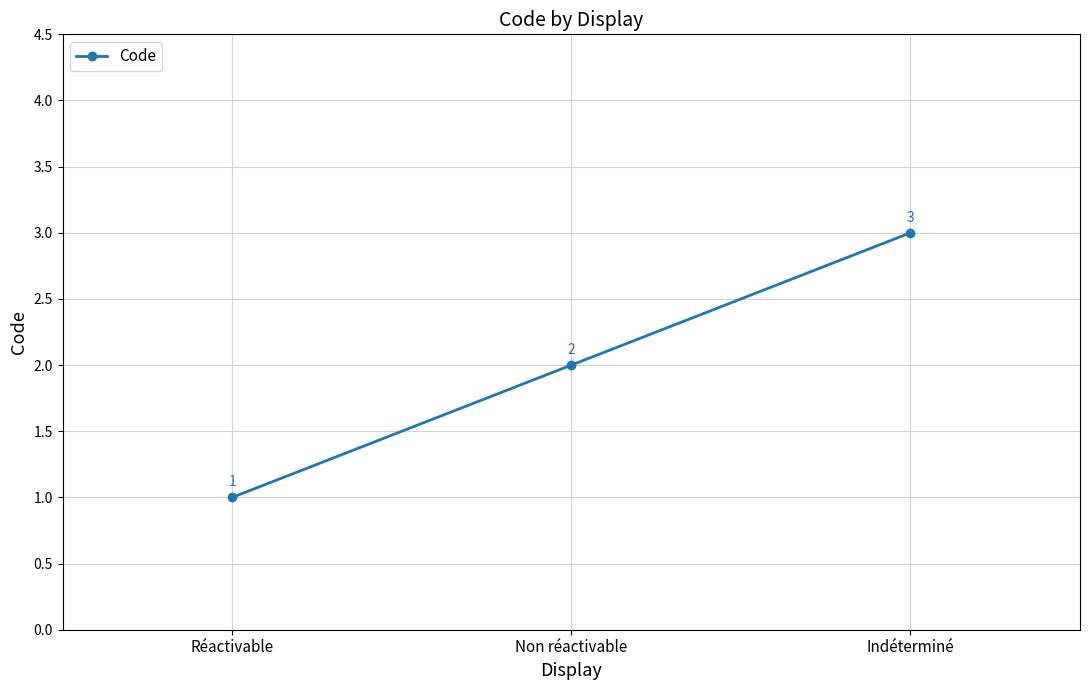

What is the average value?

2